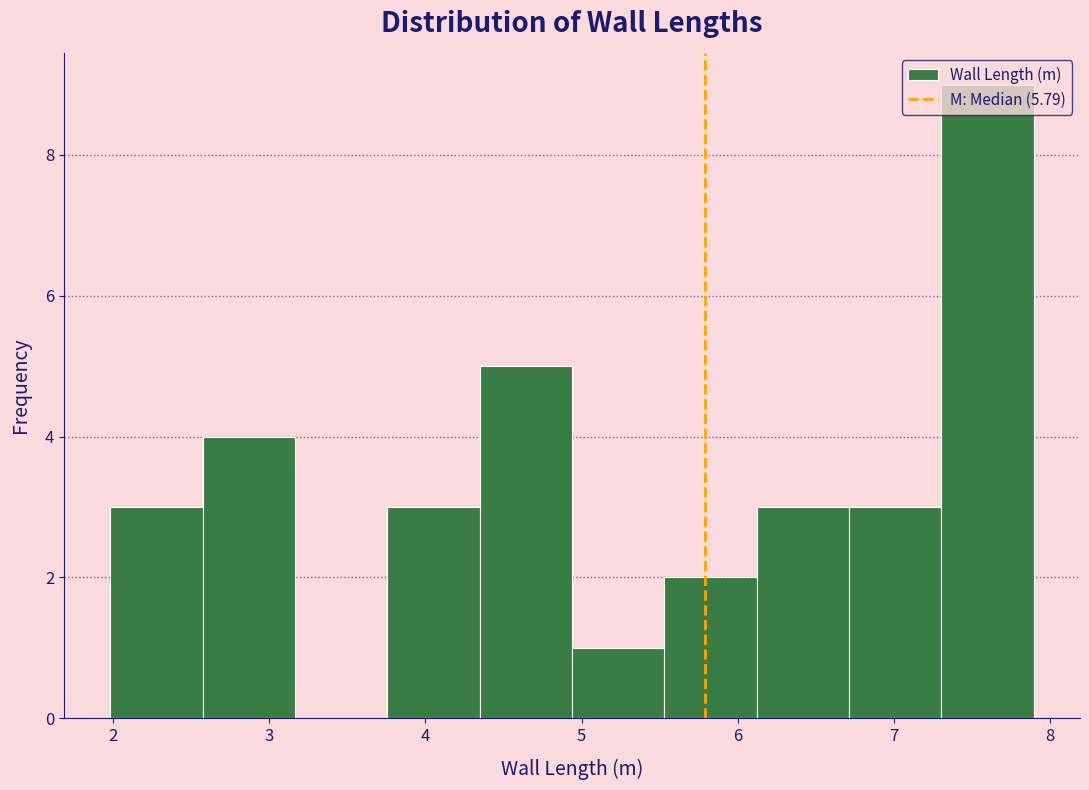

Over which range of the x-axis is the bar tallest?

7.3 to 7.9